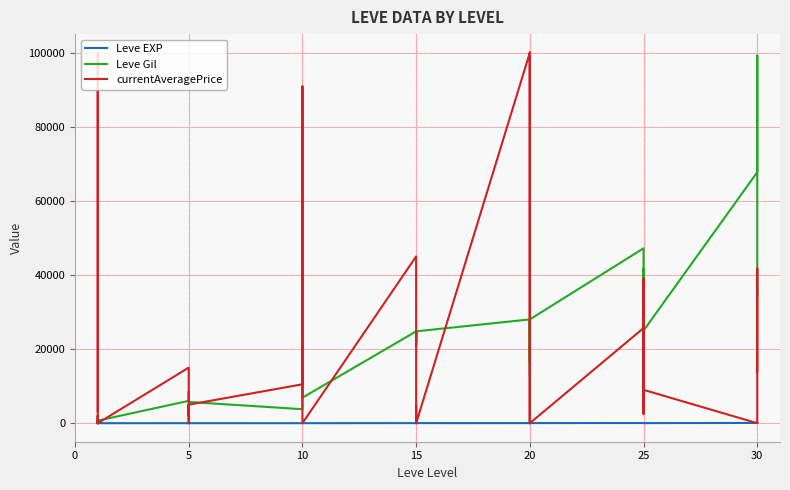

The value of Leve EXP at 5 is 3. True or false?

False